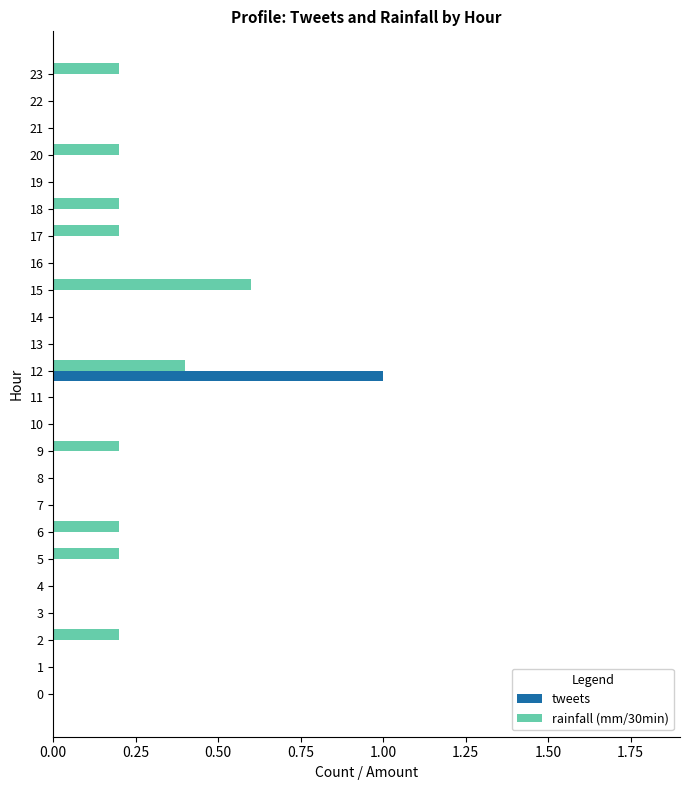

At which category is the sum across all series the highest?

12